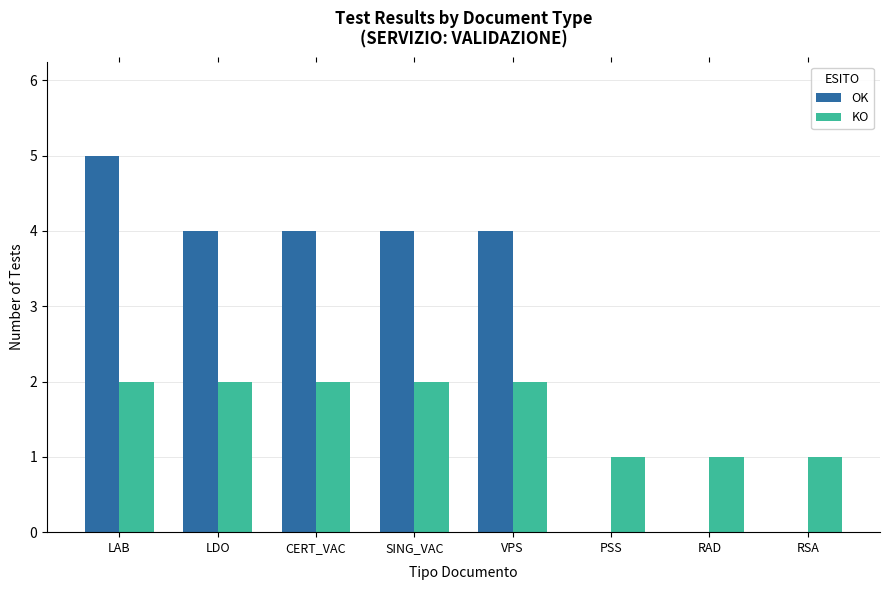

The value of OK at RAD is 0. True or false?

True